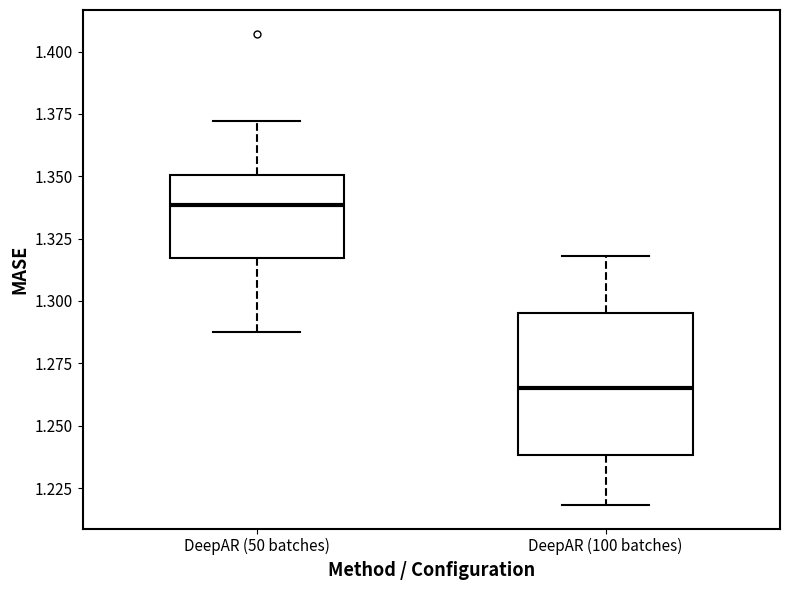

Reading left to right, transcribe this box plot: for each box, give where its median line is, the range the box spans, and where its two whiskers end, as read against the y-axis. The values are not printed on the chart, so give them approximately, as read against the axis.

DeepAR (50 batches): median 1.340, box 1.315 to 1.350, whiskers 1.285 to 1.370
DeepAR (100 batches): median 1.265, box 1.240 to 1.295, whiskers 1.220 to 1.320